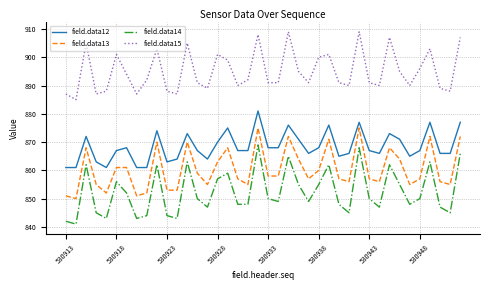

What is the maximum value shown in the chart?

909